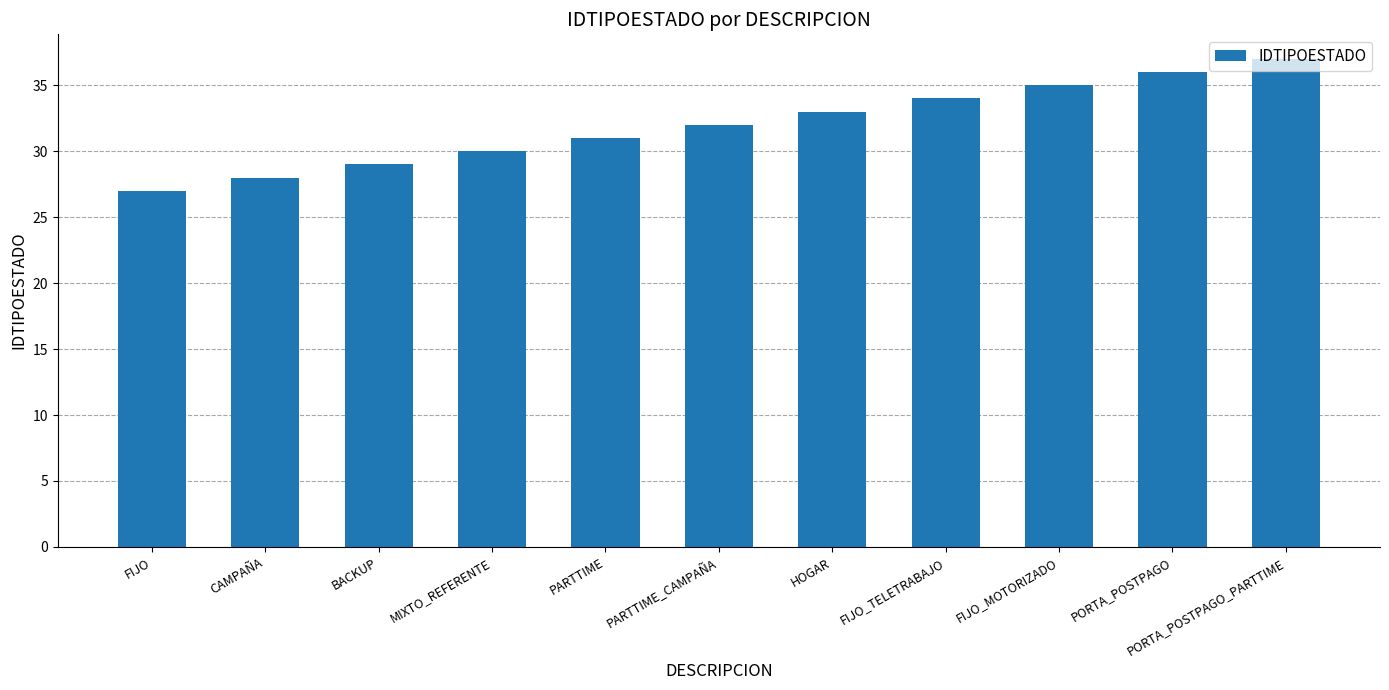

The chart shows a value of 37 at PORTA_POSTPAGO_PARTTIME. True or false?

True